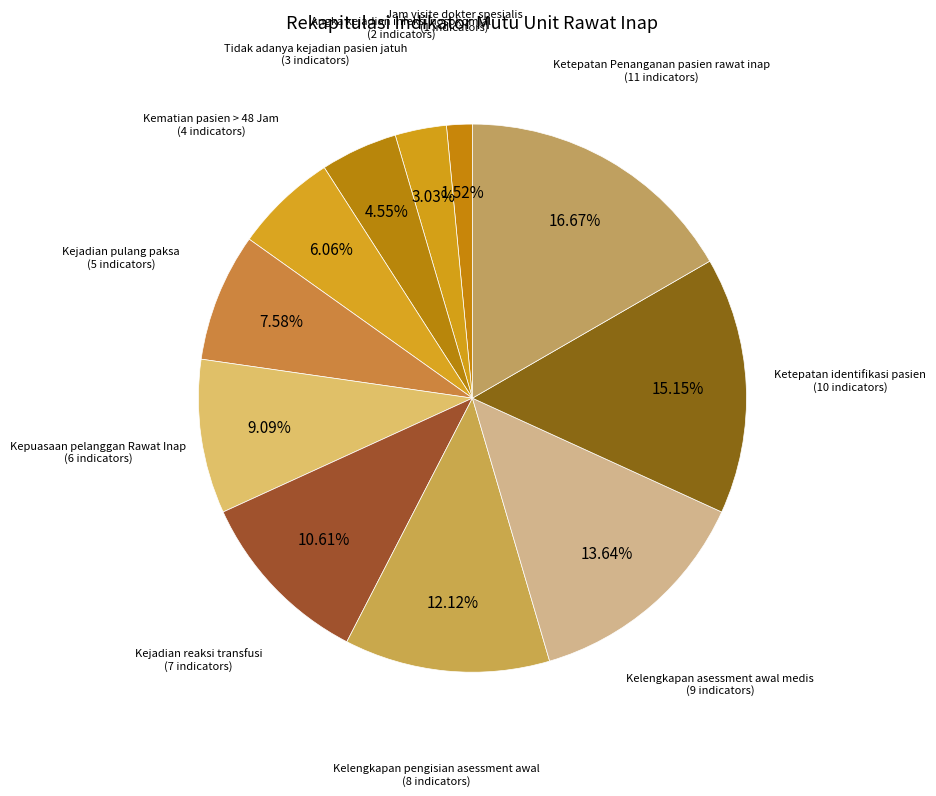

Which category has the biggest portion of the pie?

Ketepatan Penanganan pasien rawat inap